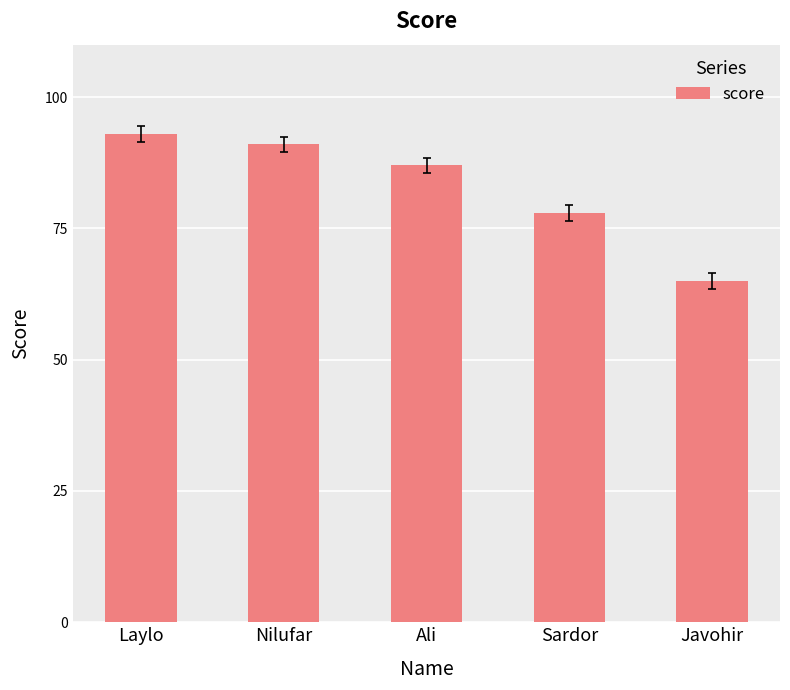

Where does the data first go above 87?

Laylo